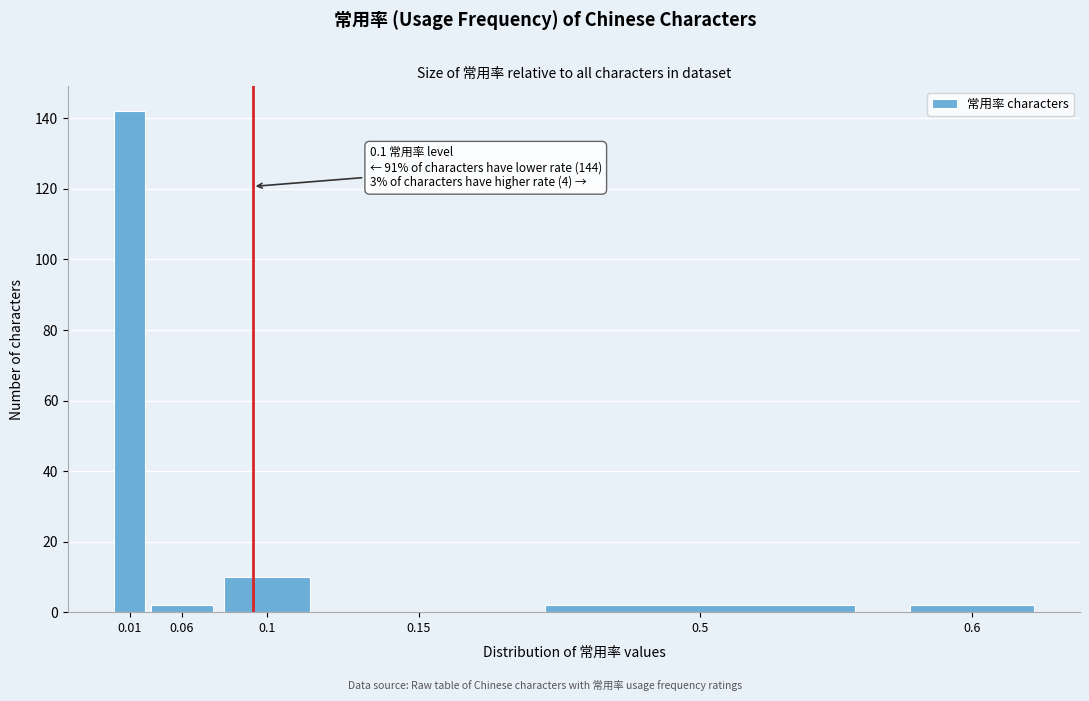

Reading left to right, what are all the values shown in this chart?

0.01=142	0.06=2	0.1=10	0.15=0	0.5=2	0.6=2